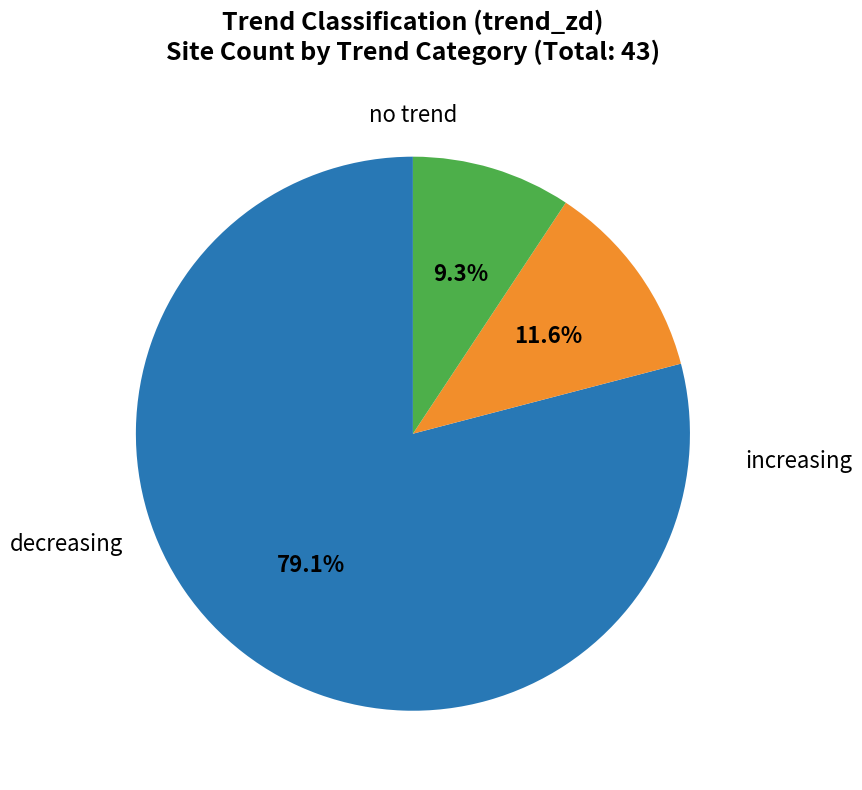

How many slices are in this pie chart?

3